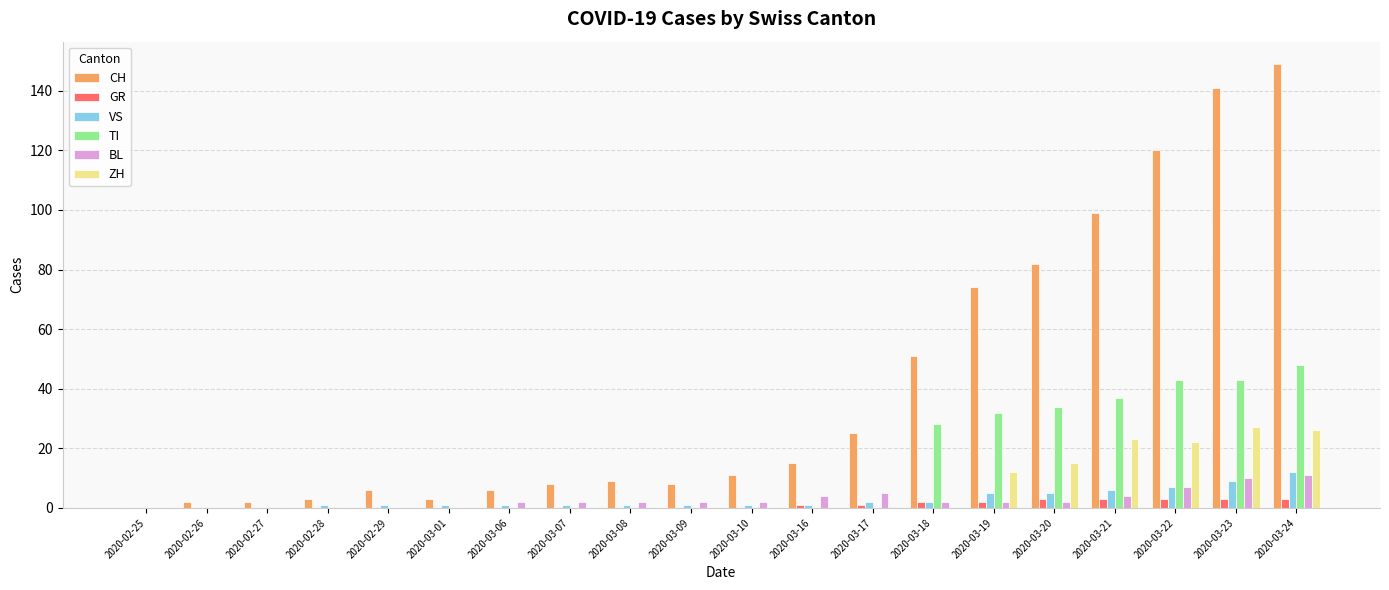

Which series has the largest total across all categories?

CH